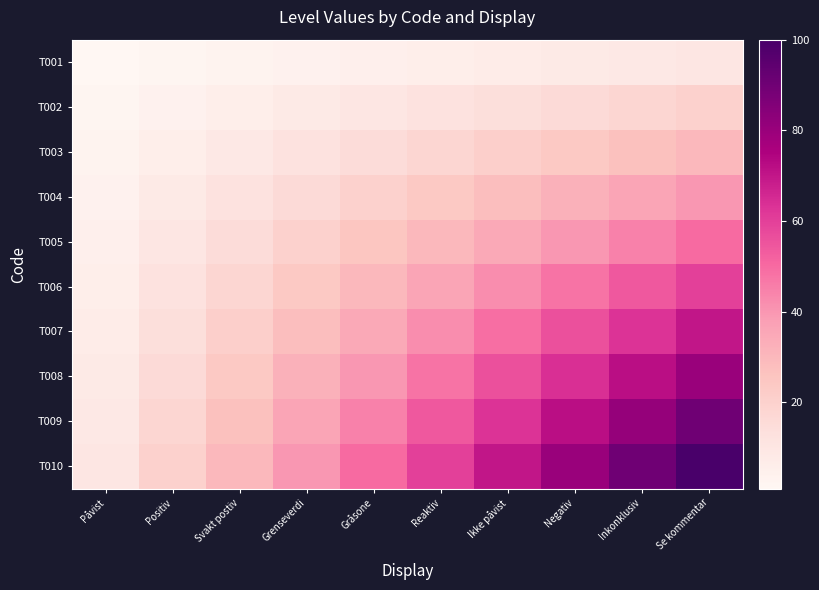

Which series has the largest total across all categories?

T010